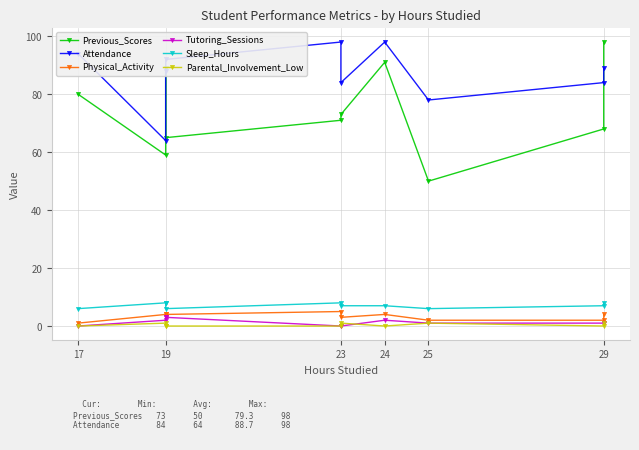

What is the value of the Tutoring_Sessions point at the 3rd from the left?

2